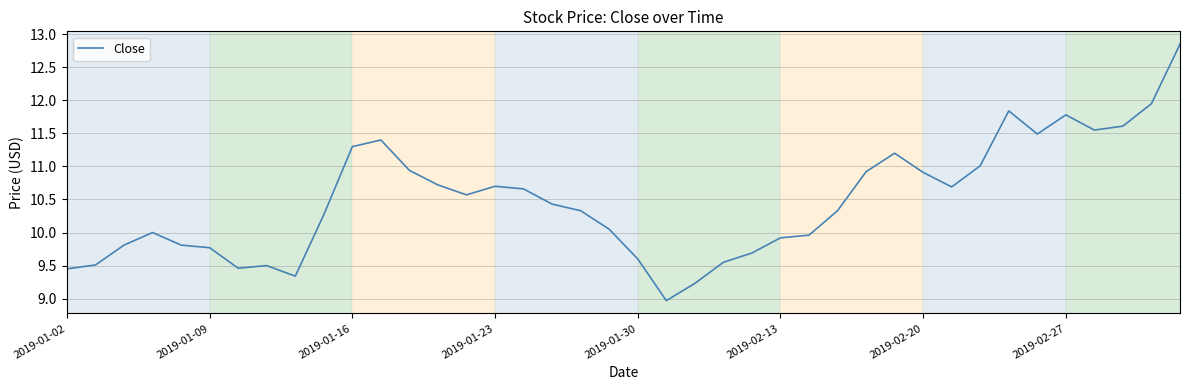

How many interior local valleys (lower than both neighbors) does the data have?

7